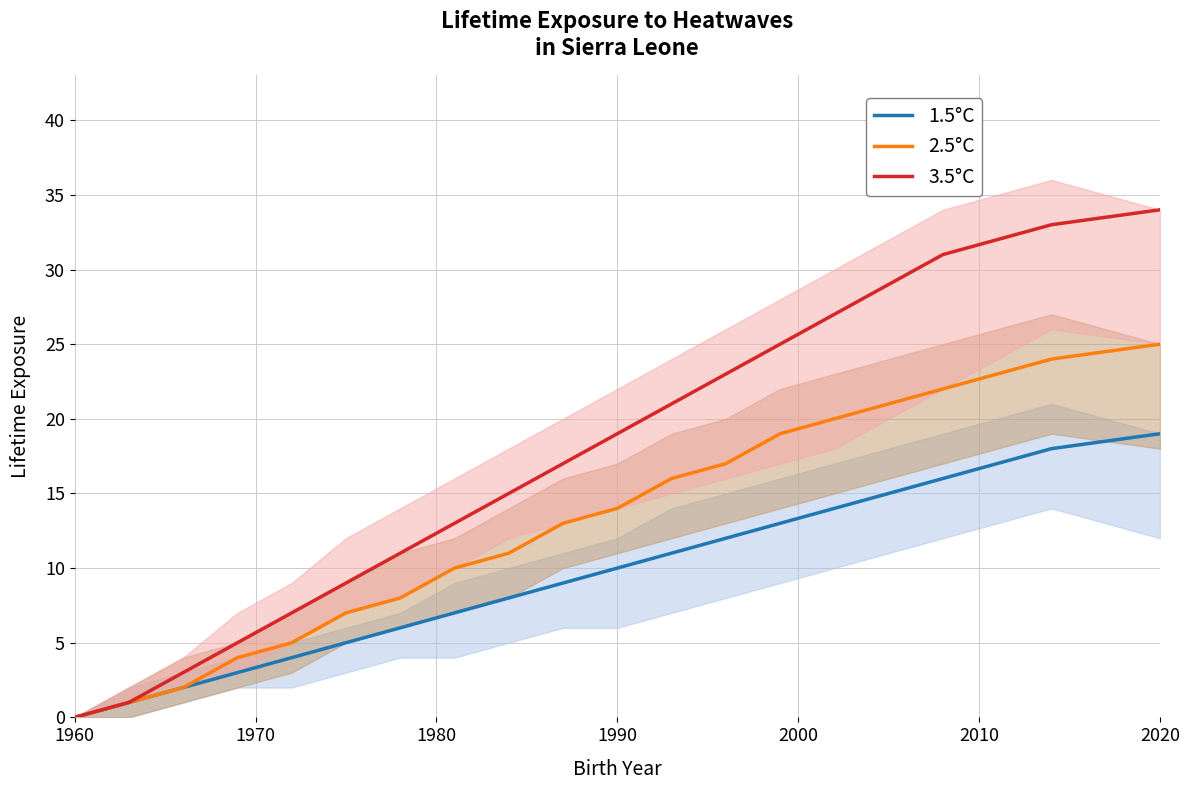

Reading left to right, transcribe all the data shown in this chart.

1.5°C: 0	1	2	3	4	5	6	7	8	9	10	11	12	13	14	15	16	17	18	19
2.5°C: 0	1	2	4	5	7	8	10	11	13	14	16	17	19	20	21	22	23	24	25
3.5°C: 0	1	3	5	7	9	11	13	15	17	19	21	23	25	27	29	31	32	33	34